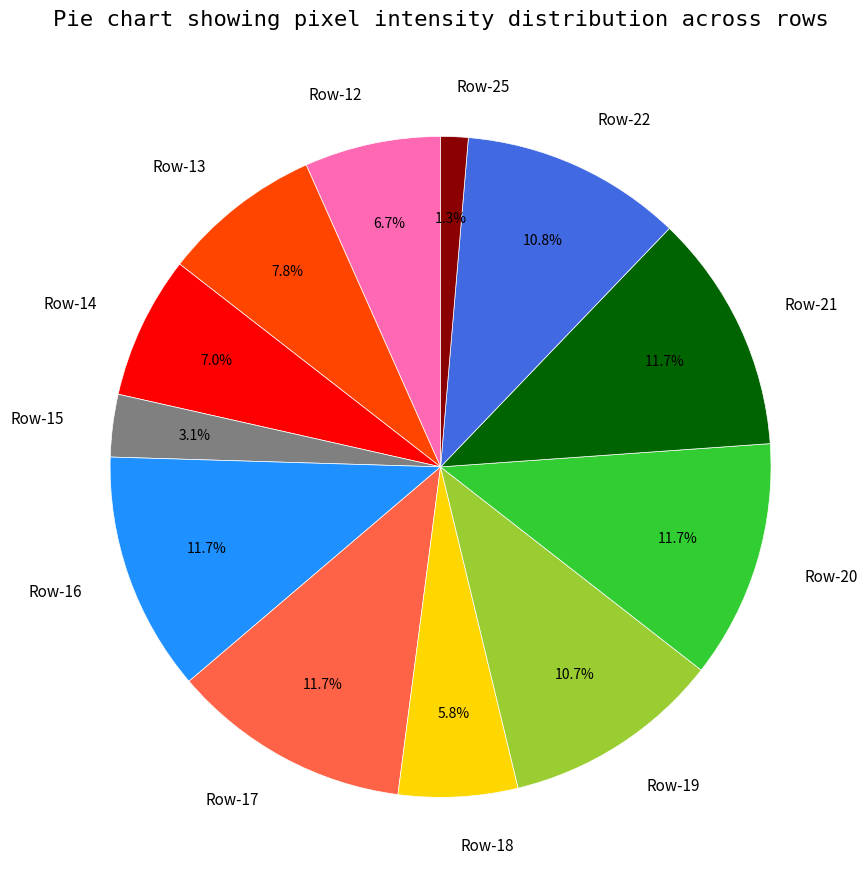

Which category has the smallest portion of the pie?

Row-25